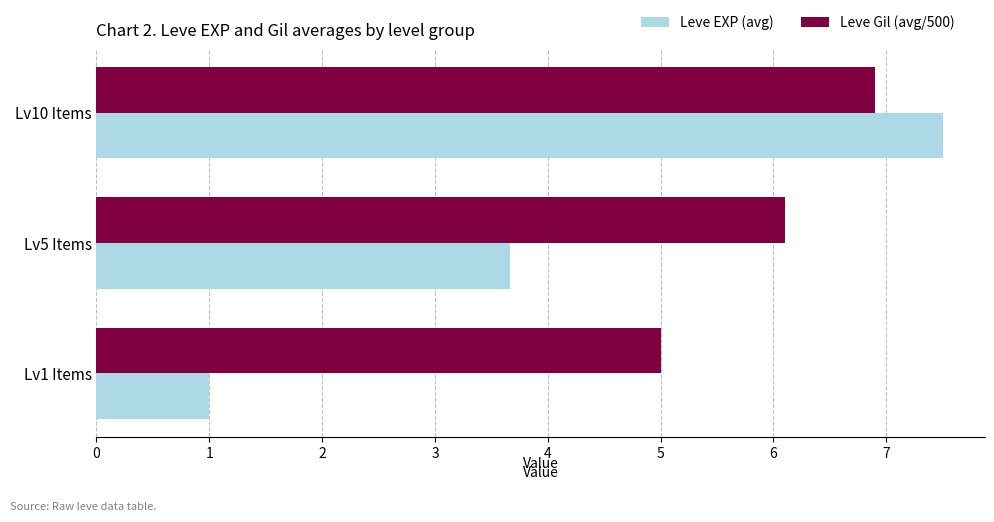

List the labels in order of Leve EXP (avg) value, largest first.

Lv10 Items, Lv5 Items, Lv1 Items